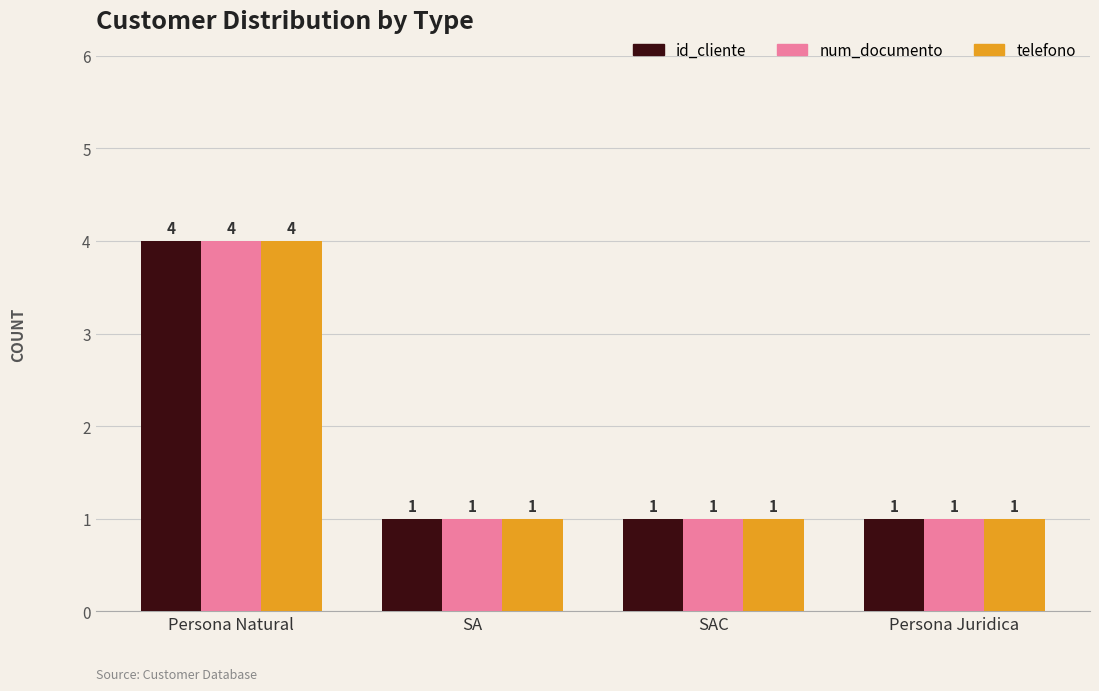

Reading right to left, extract all data points from this chart.

id_cliente: 1	1	1	4
num_documento: 1	1	1	4
telefono: 1	1	1	4